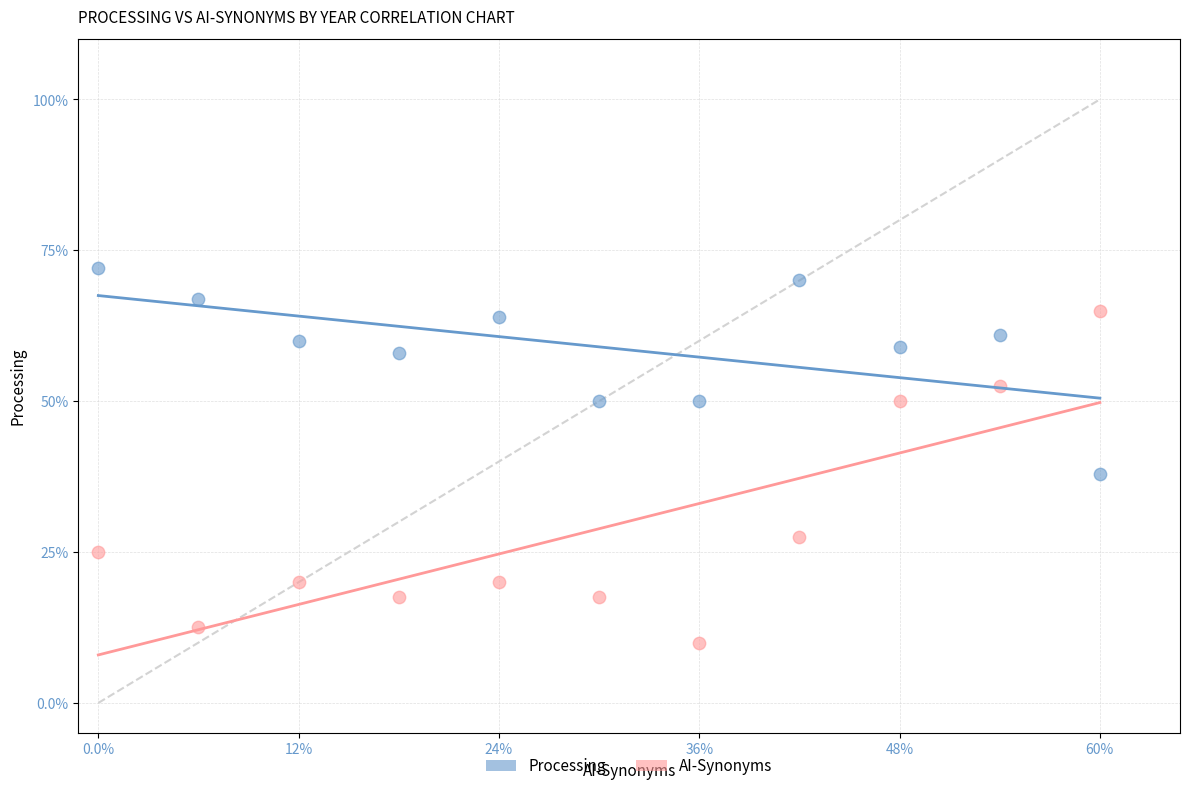

Which series contains the lowest Y value?

AI-Synonyms